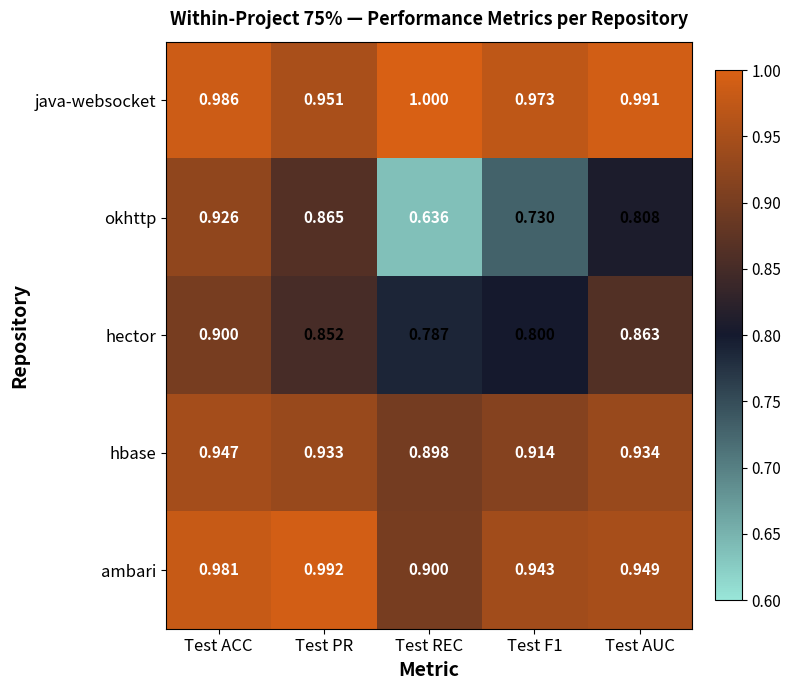

Rank the series at Test F1 from lowest to highest value.

okhttp, hector, hbase, ambari, java-websocket